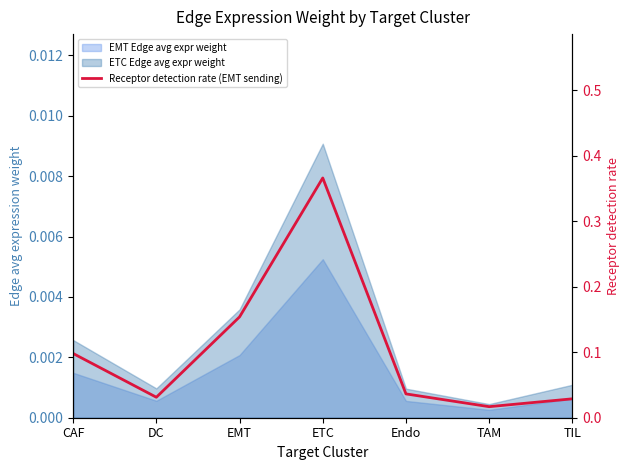

List the labels in order of value, smallest first.

TAM, TIL, DC, Endo, CAF, EMT, ETC